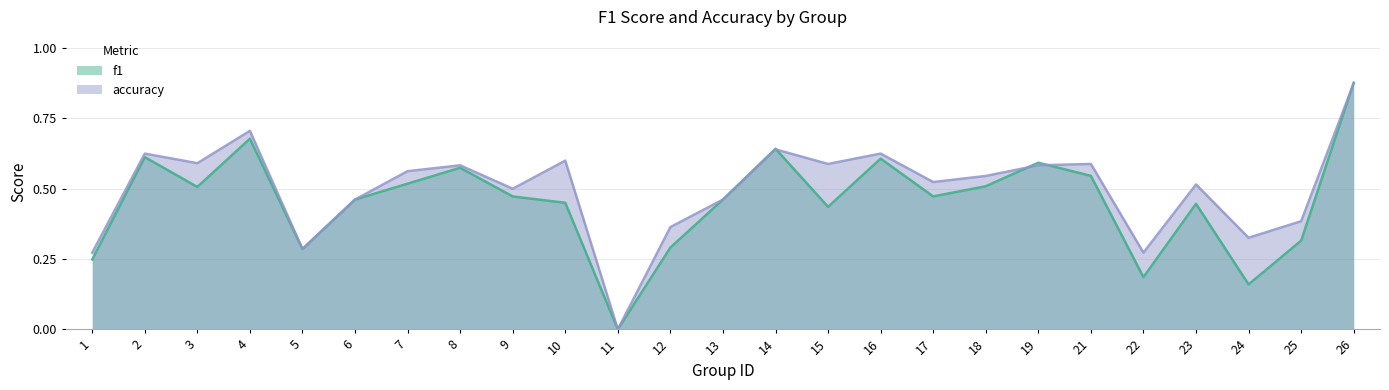

What is the total value across all series at 14?

1.3